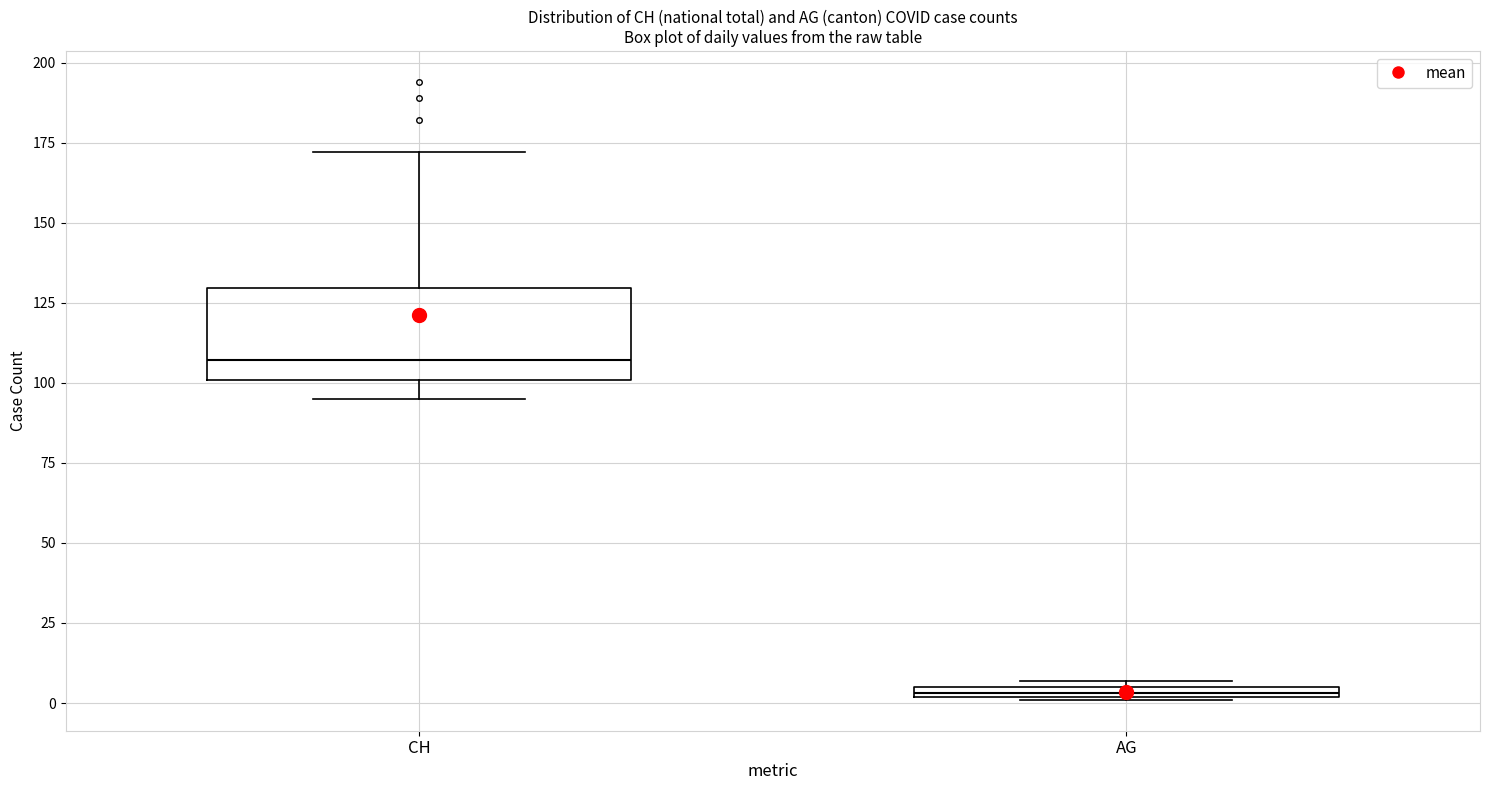

Which box's median line is the highest?

CH